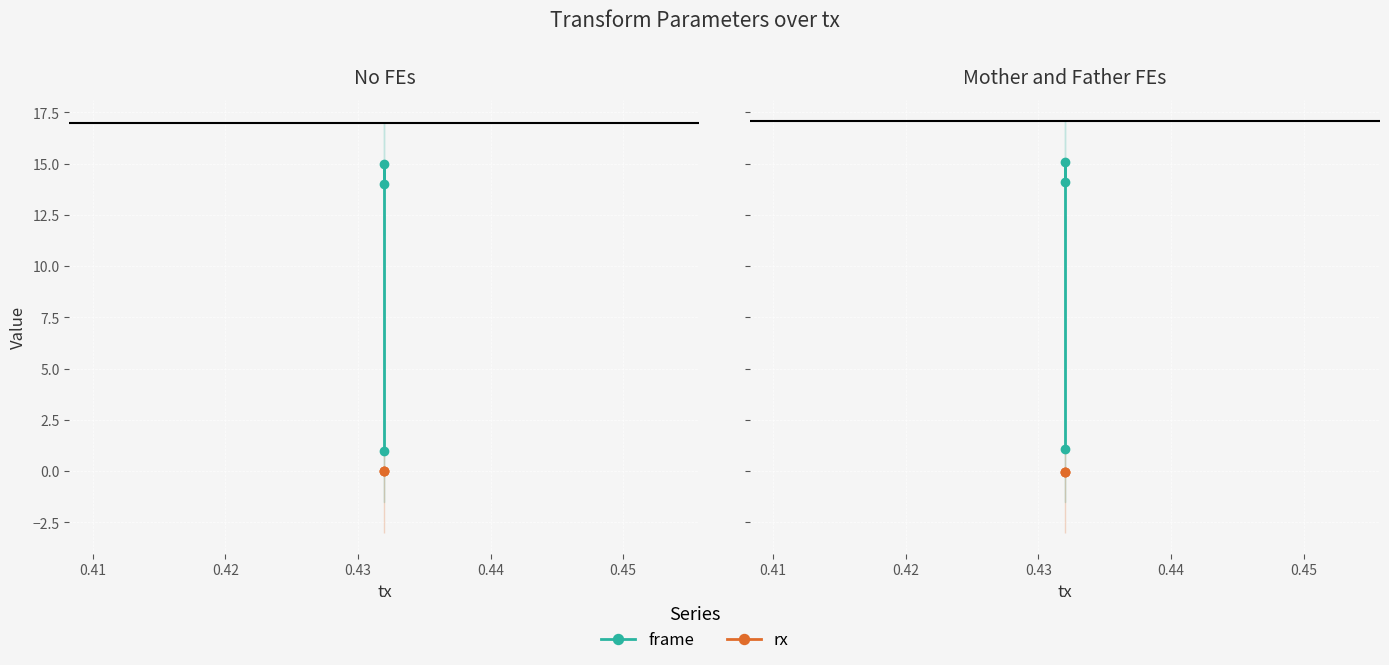

True or false: frame has a value of 7.9 at 0.41.

False